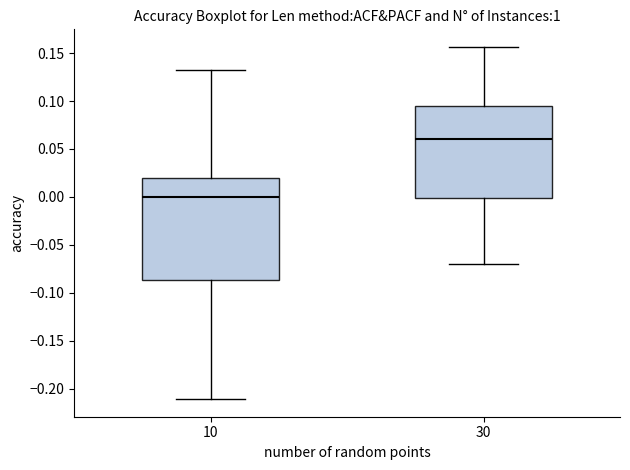

Which box's median line is the highest?

30